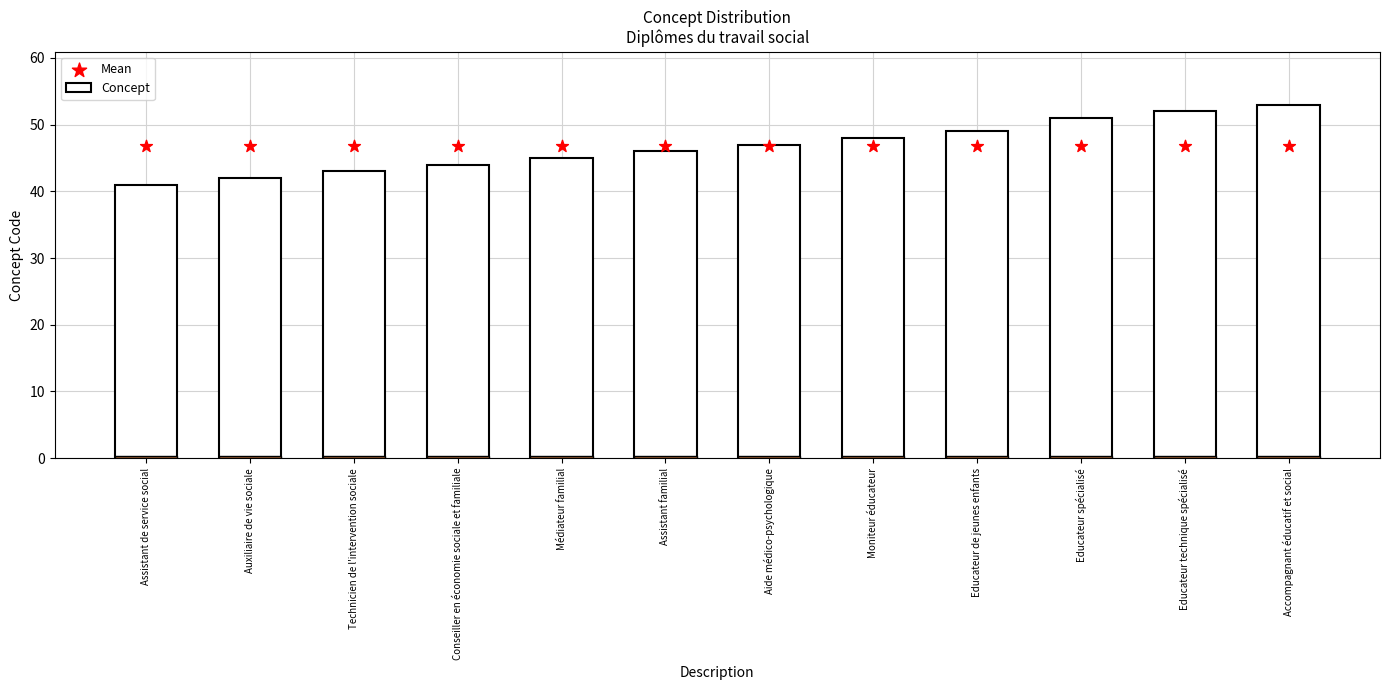

At how many categories does at least one series exceed 41?

12